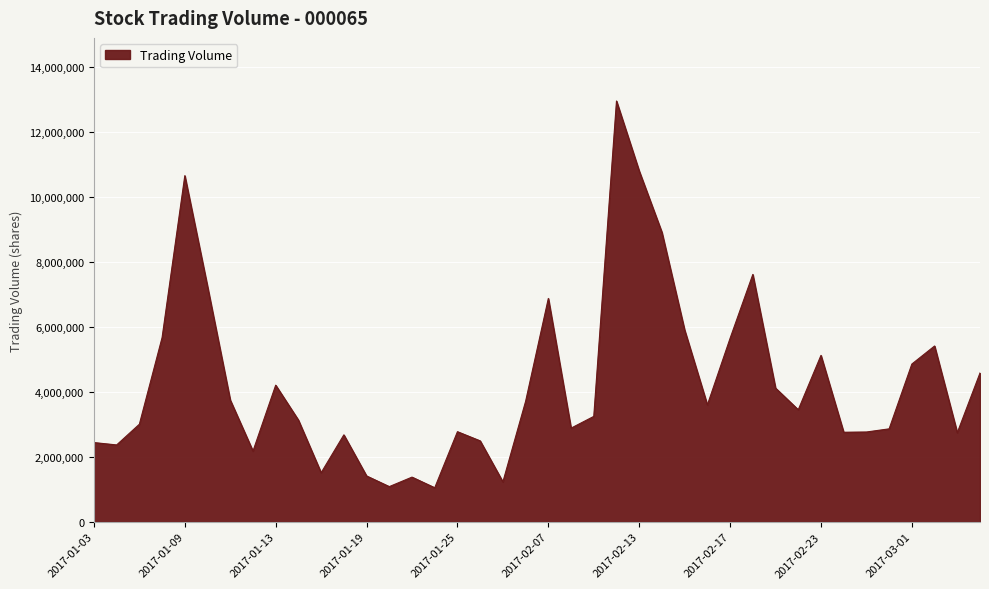

What is the difference between the maximum and minimum values?

11916675